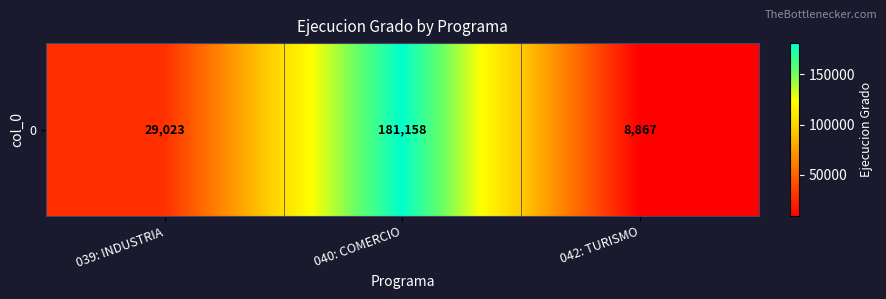

Count the number of categories in the chart.

3